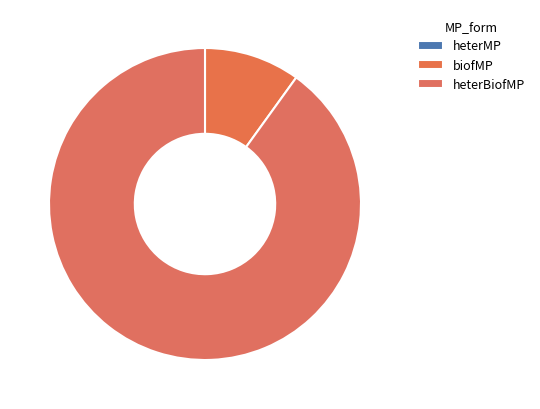

To the nearest percent, what portion does biofMP represent?

10%